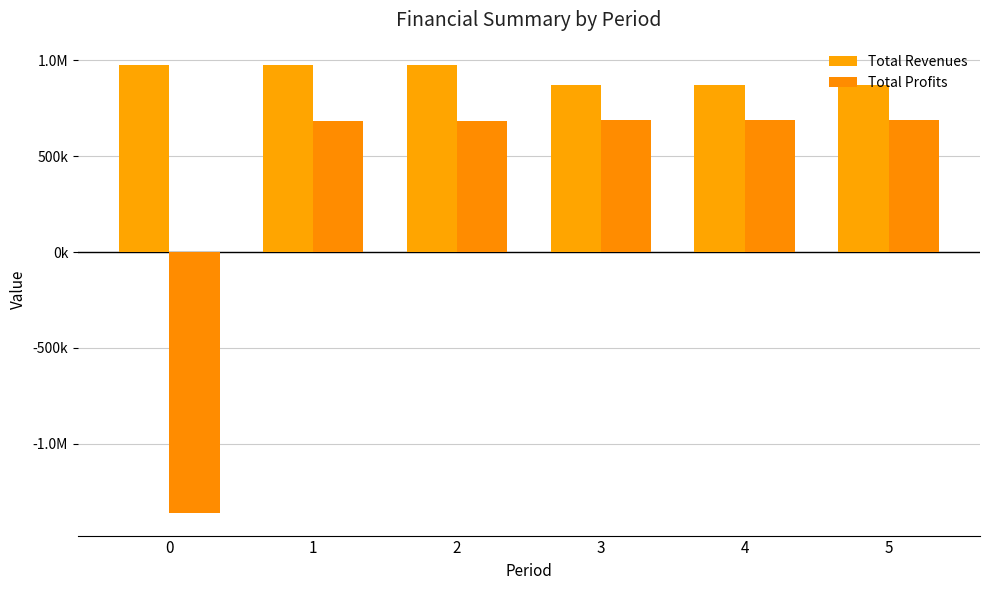

Are the bars grouped side by side (vs. stacked)?

Yes